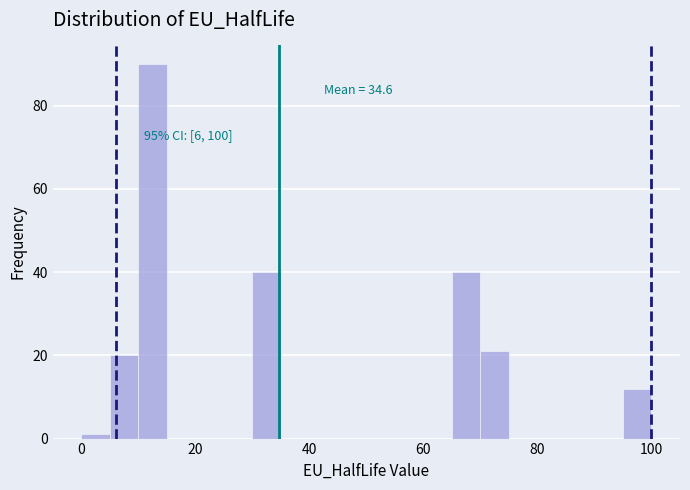

Read against the x-axis, roughly where is the centre of the tallest bar?

12